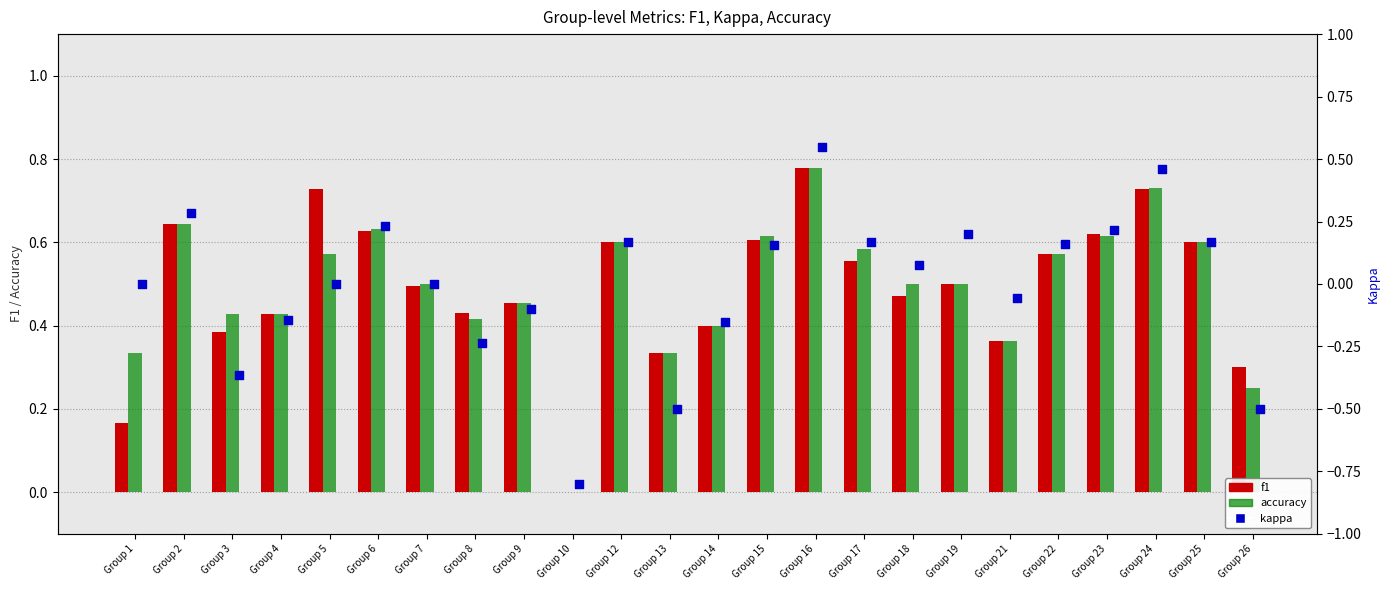

Which series contains the lowest Y value?

kappa